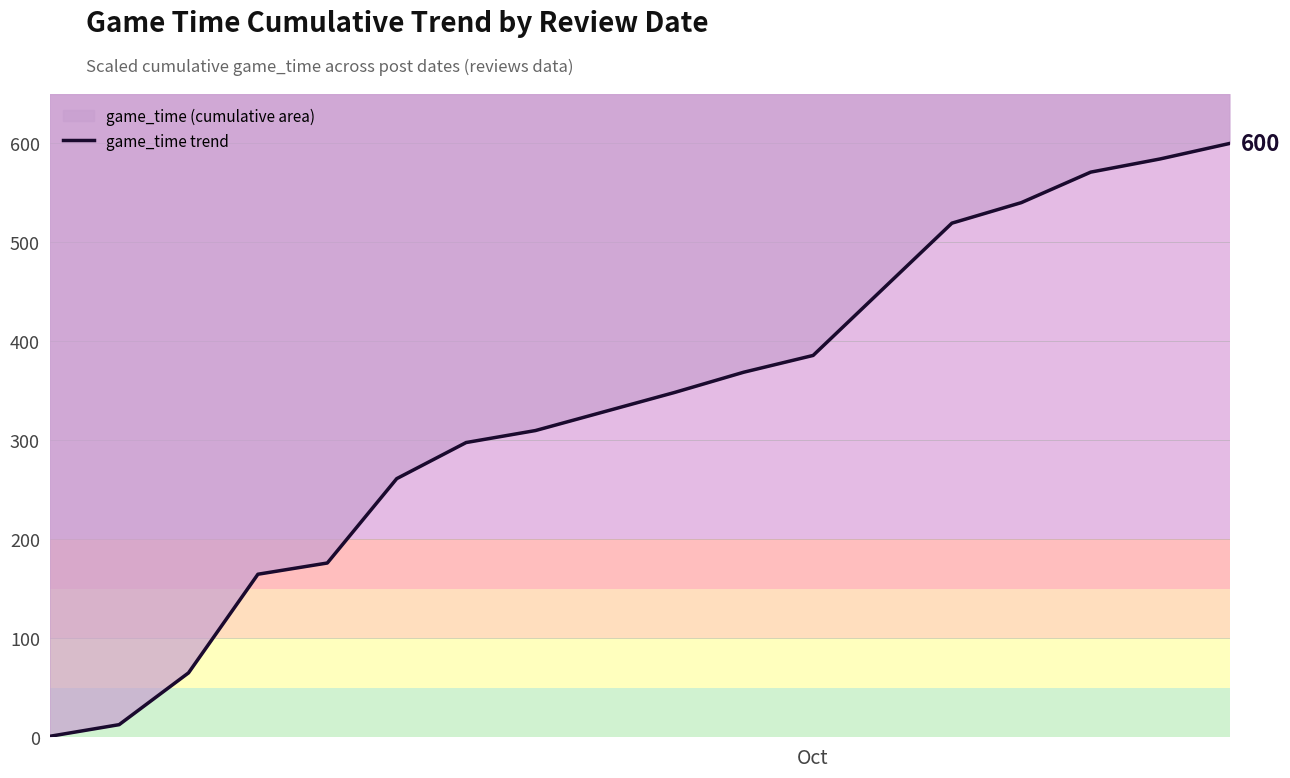

True or false: the data shows 459.8 at 7.

False